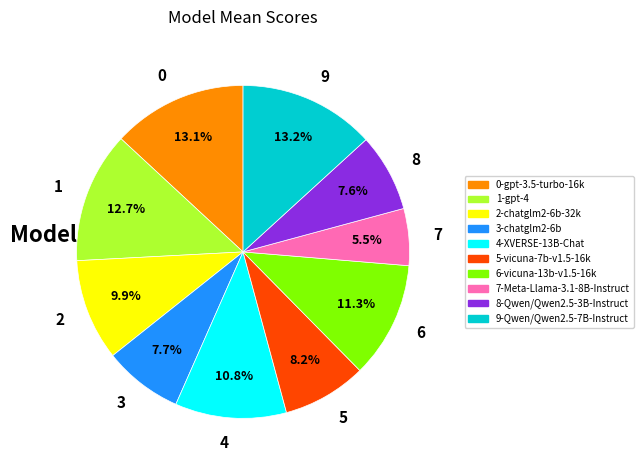

Is there any slice that represents more than half of the pie?

No